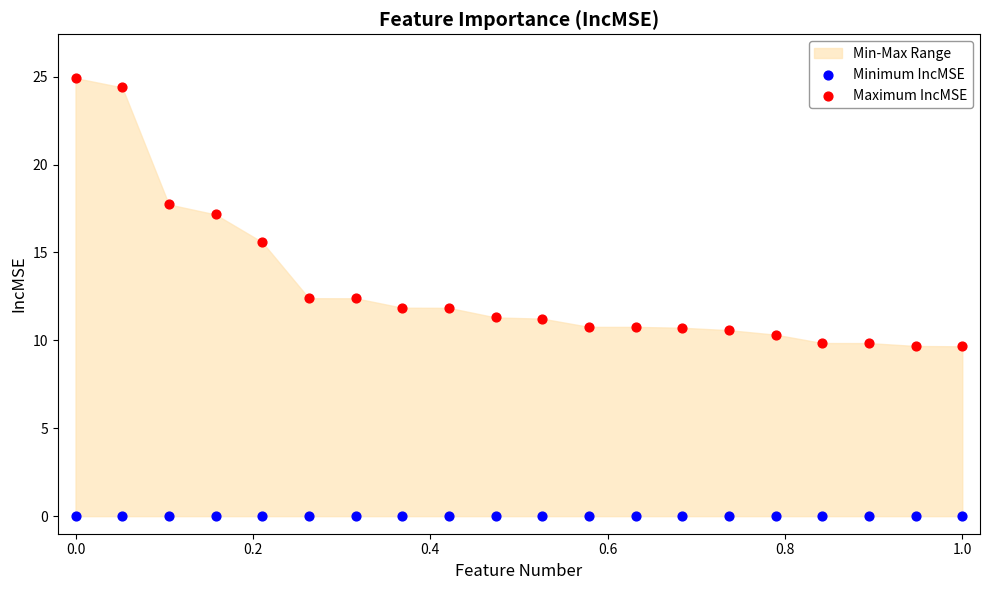

Which series reaches the maximum Y coordinate?

Maximum IncMSE